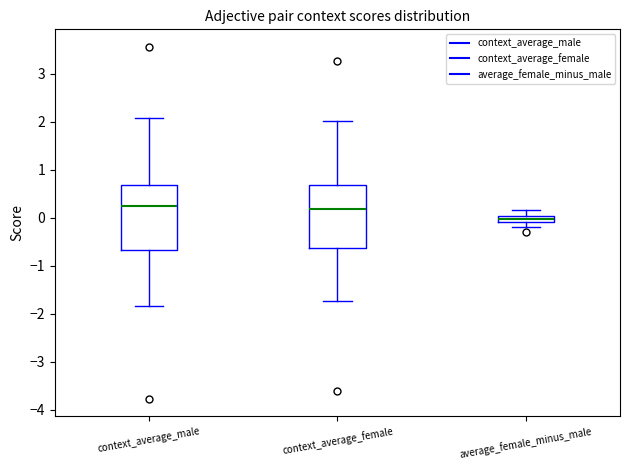

Where is the lower edge of the box for context_average_male on the y-axis? The values are not printed on the chart, so give them approximately, as read against the axis.

-0.7